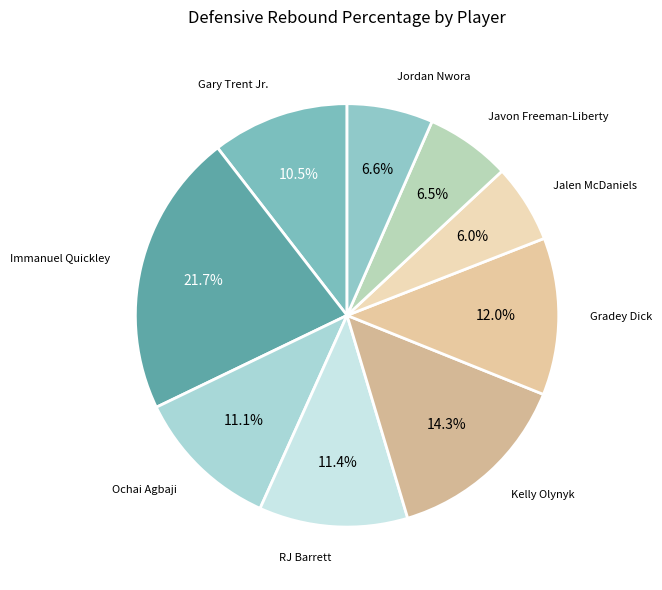

To the nearest percent, what is the difference between the largest and smallest slice percentages?

16%